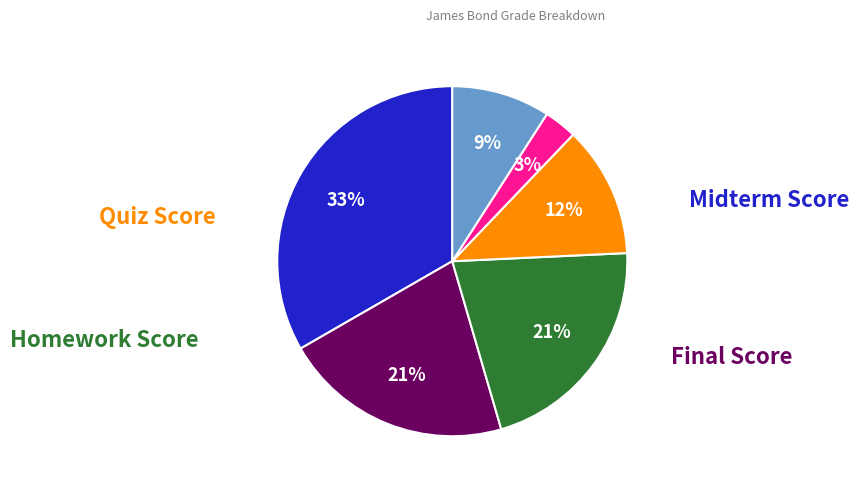

To the nearest percent, what is the difference between the largest and smallest slice percentages?

30%